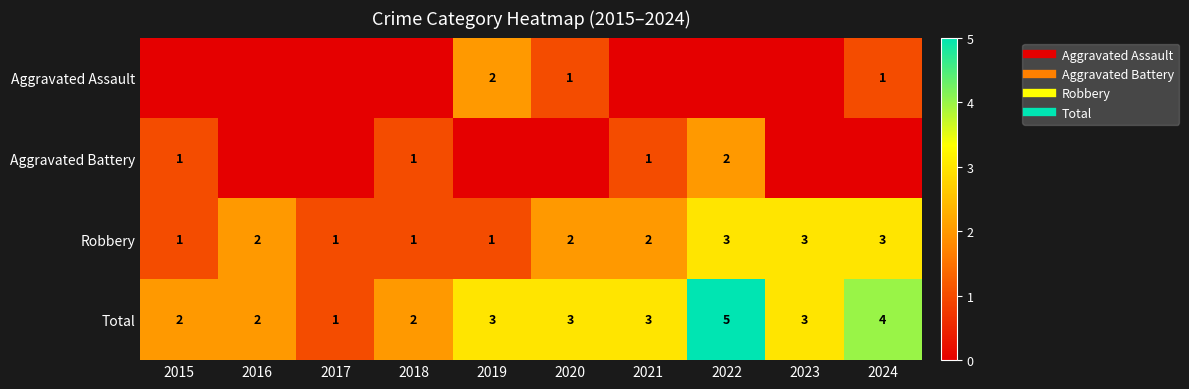

List the labels in order of Robbery value, smallest first.

2015, 2017, 2018, 2019, 2016, 2020, 2021, 2022, 2023, 2024